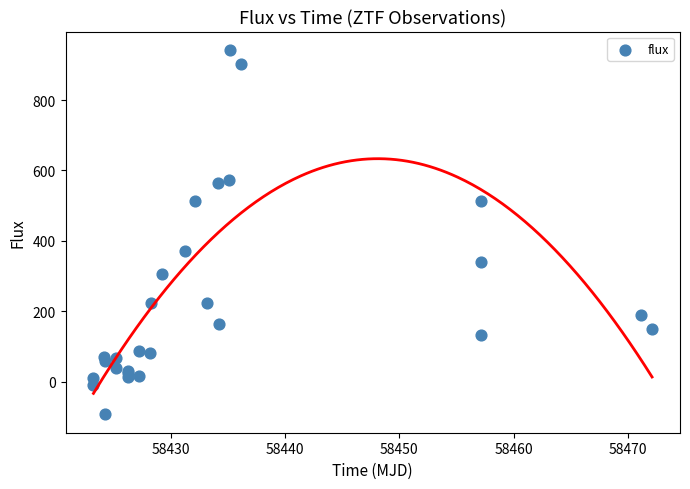

What Y value in the scatter plot is closest to 424?

372.0